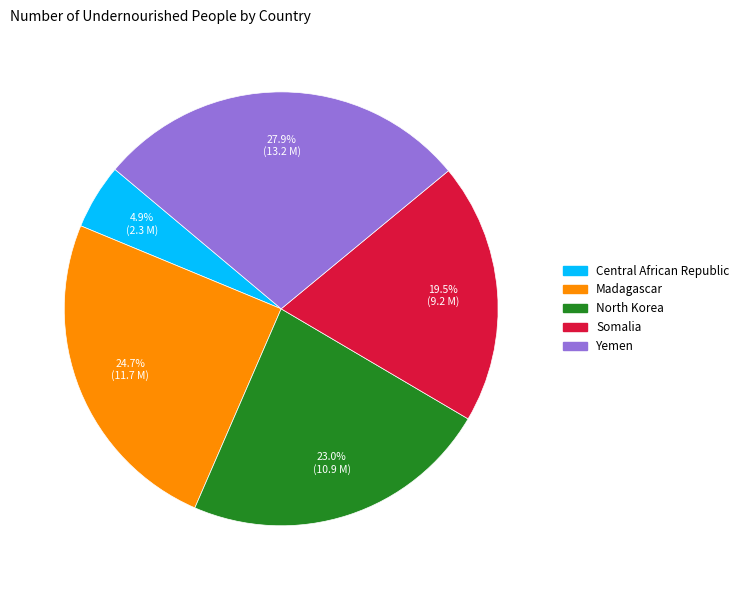

Is there a majority slice in this chart?

No